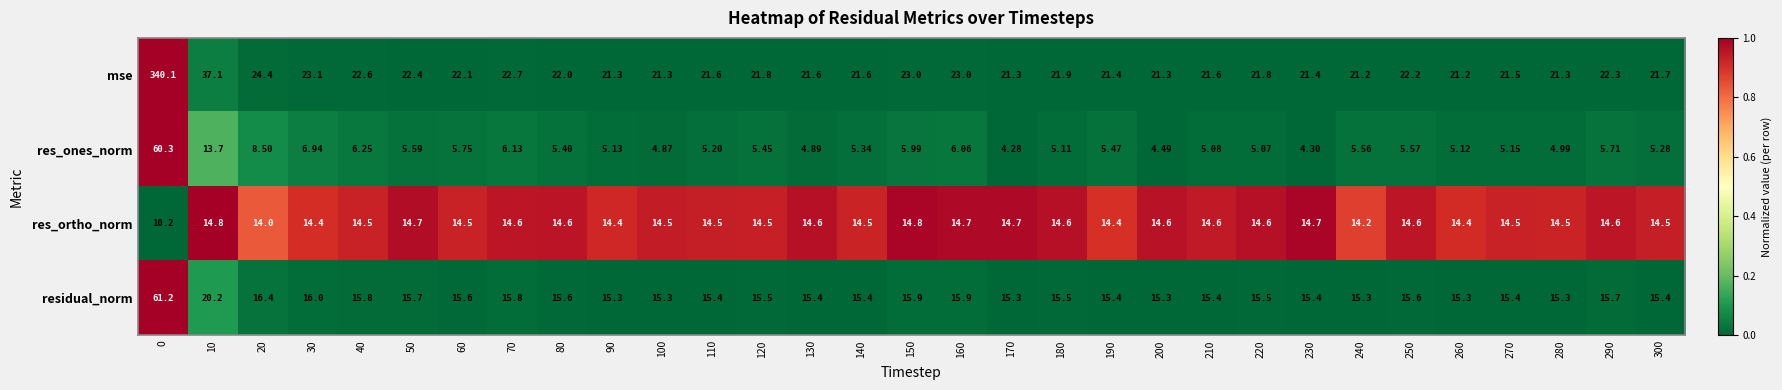

Is the value of res_ortho_norm at 60 greater than the value of mse at 190?

No